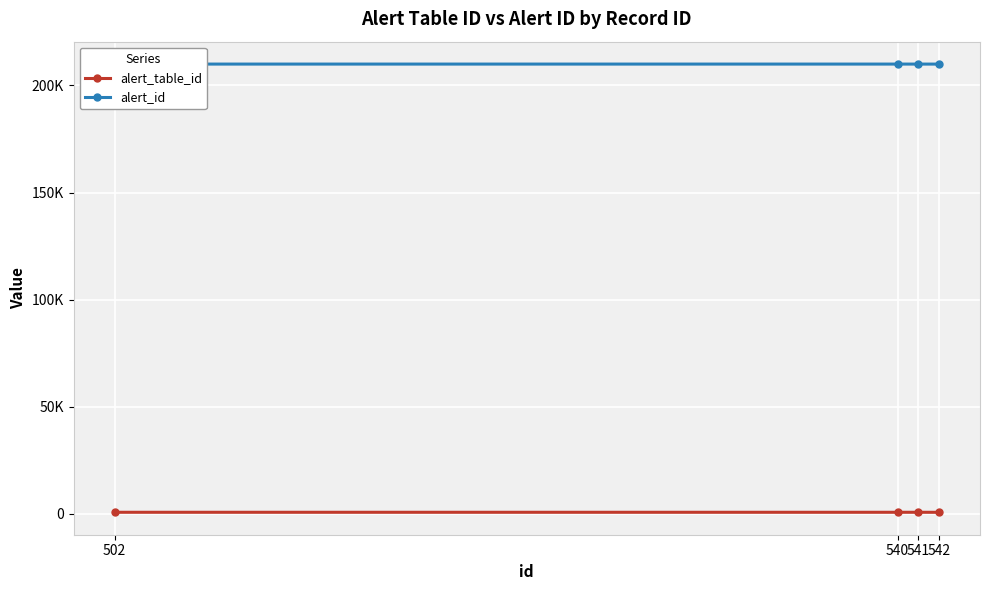

True or false: alert_table_id and alert_id intersect in this chart.

False